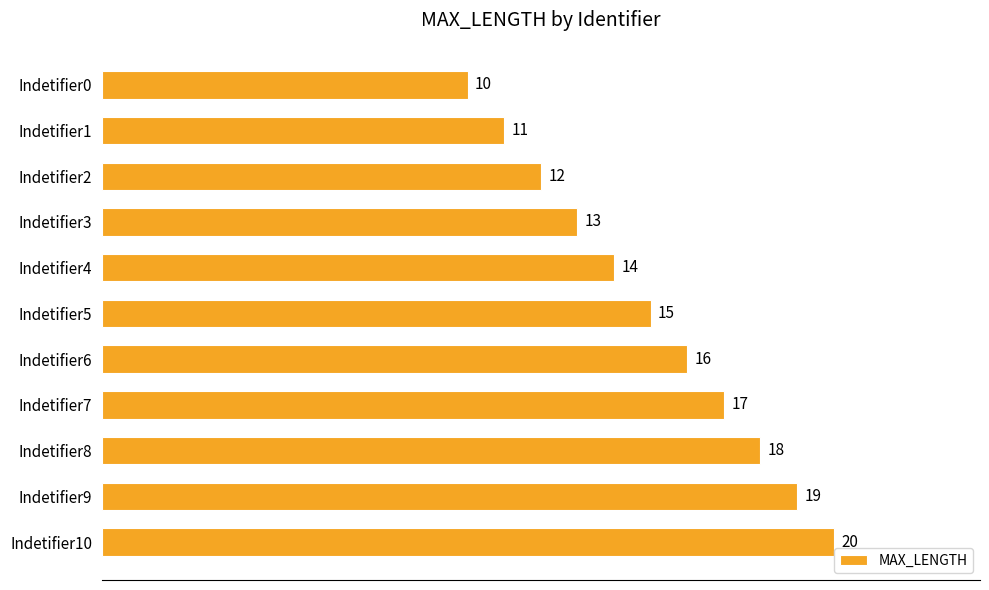

Where is the data nearest to the value 15?

Indetifier5